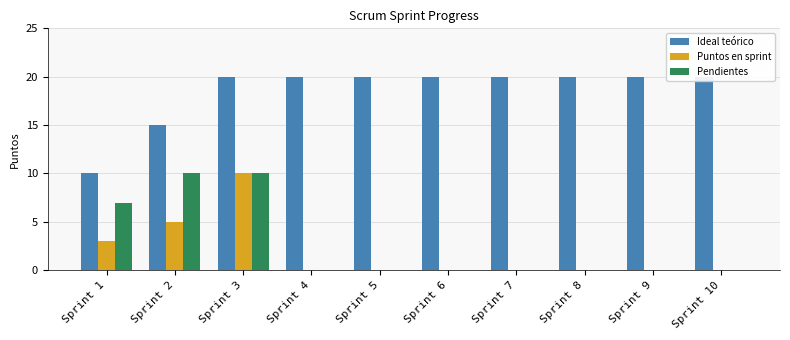

Between Sprint 1 and Sprint 3, which series saw the biggest shift?

Ideal teórico